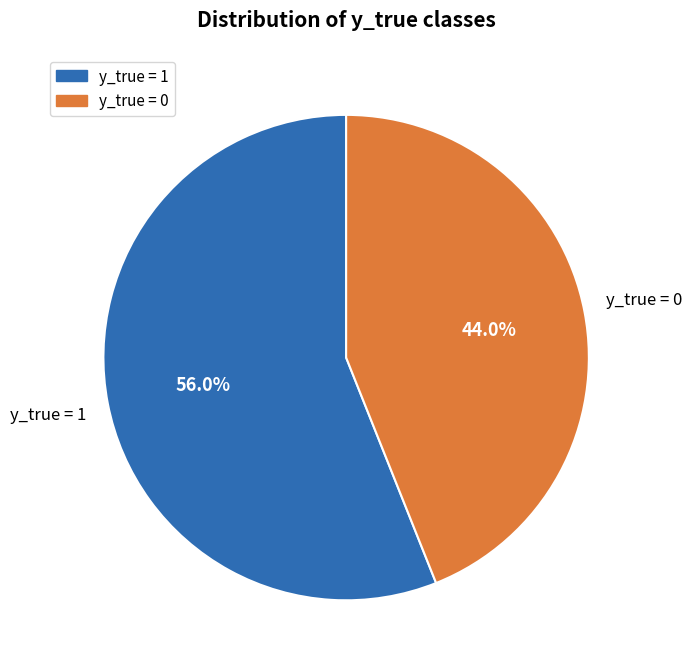

Is there a majority slice in this chart?

Yes